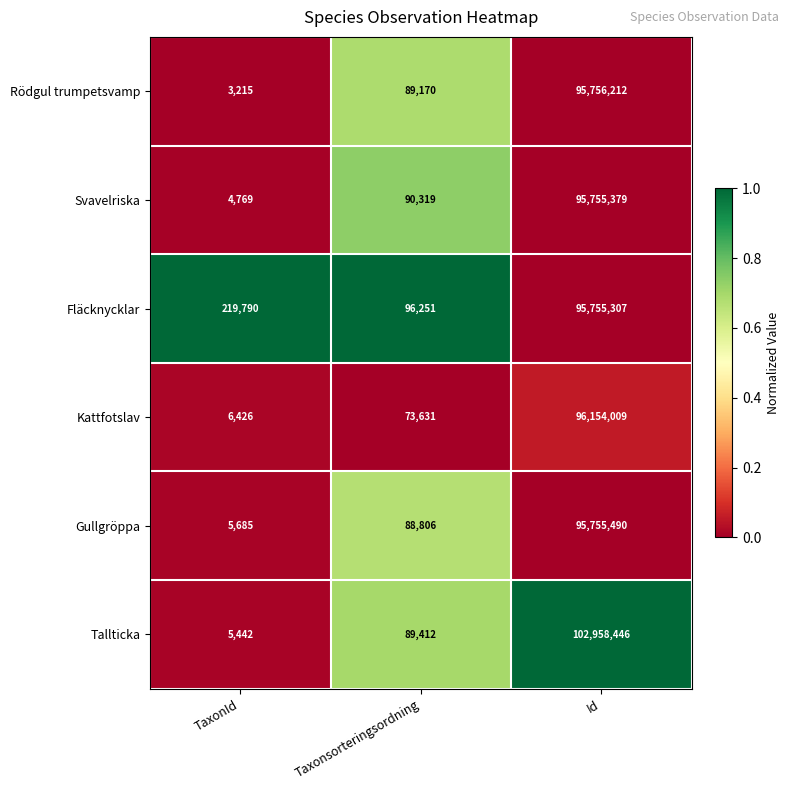

What is the sum of all Fläcknycklar values?

96071348